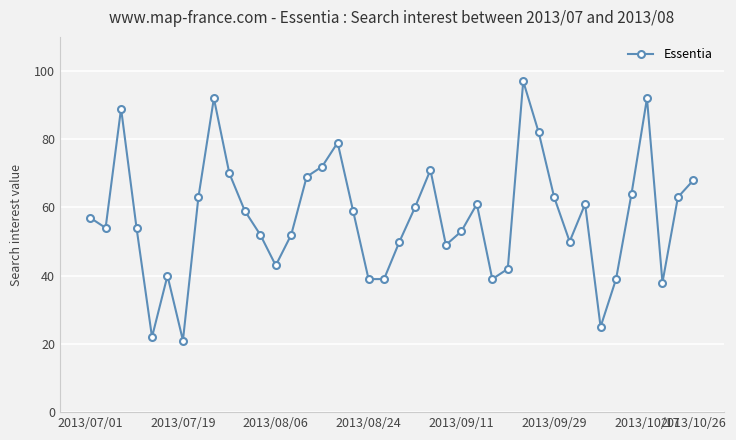

How many interior local peaks (higher than both neighbors) does the data have?

9